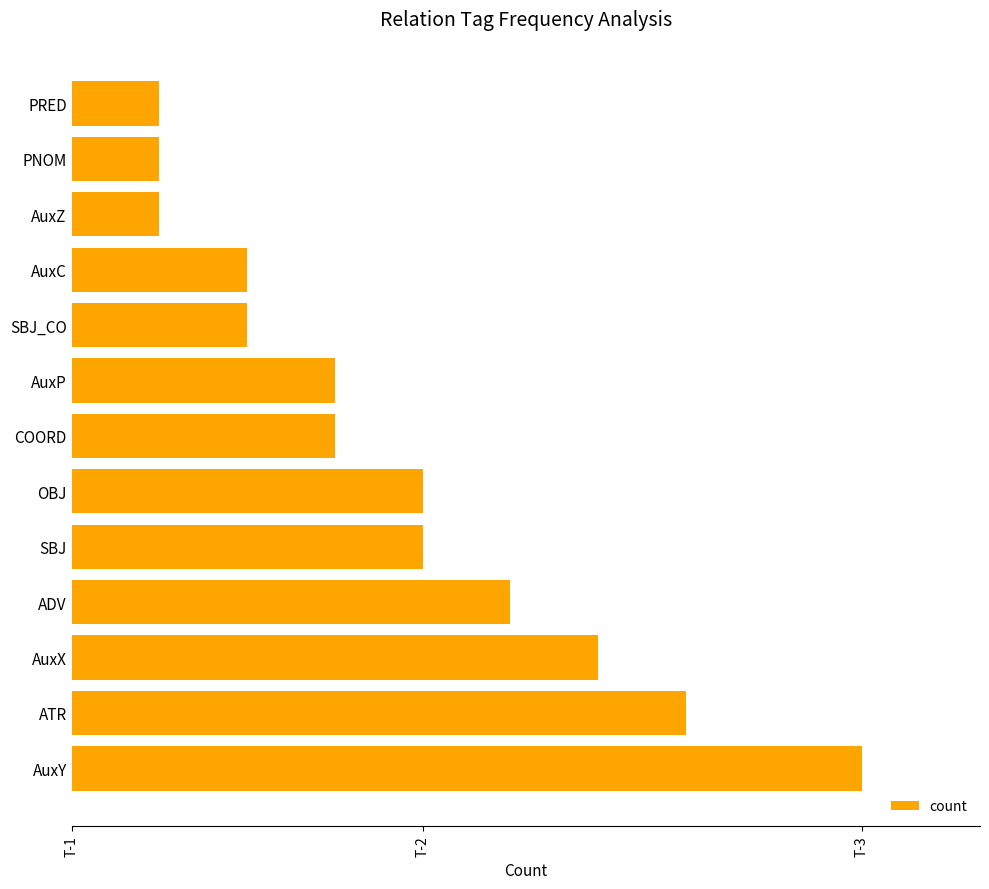

What is the difference between the maximum and minimum values?

8